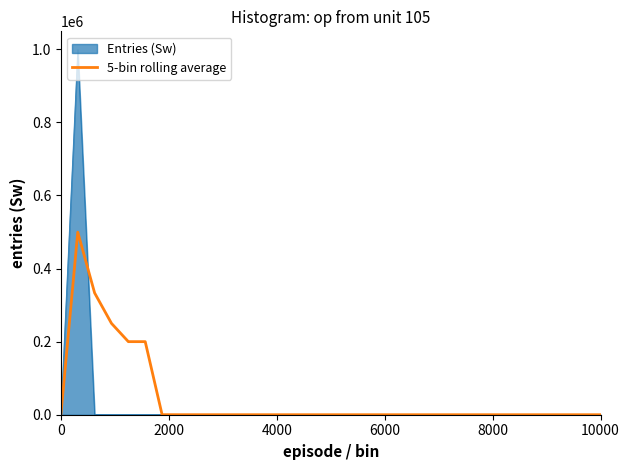

What is the maximum value for 5-bin rolling average?

499556.5